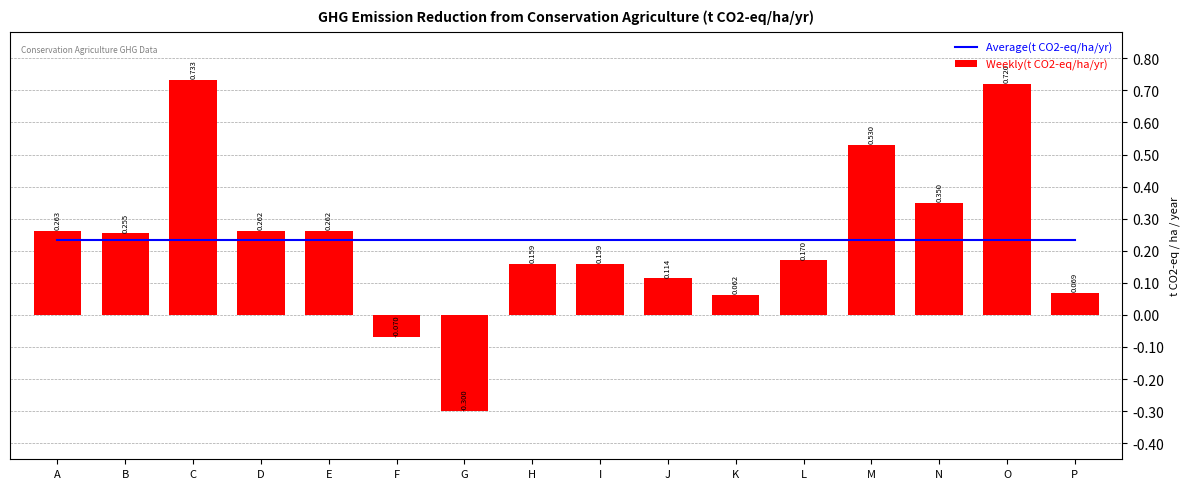

Count the number of categories in the chart.

16